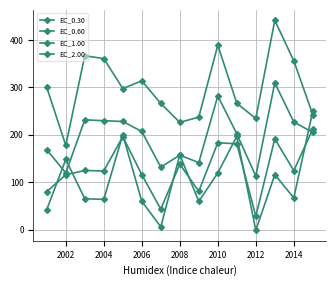

True or false: EC_1.00 has more than 2 interior local peaks.

True